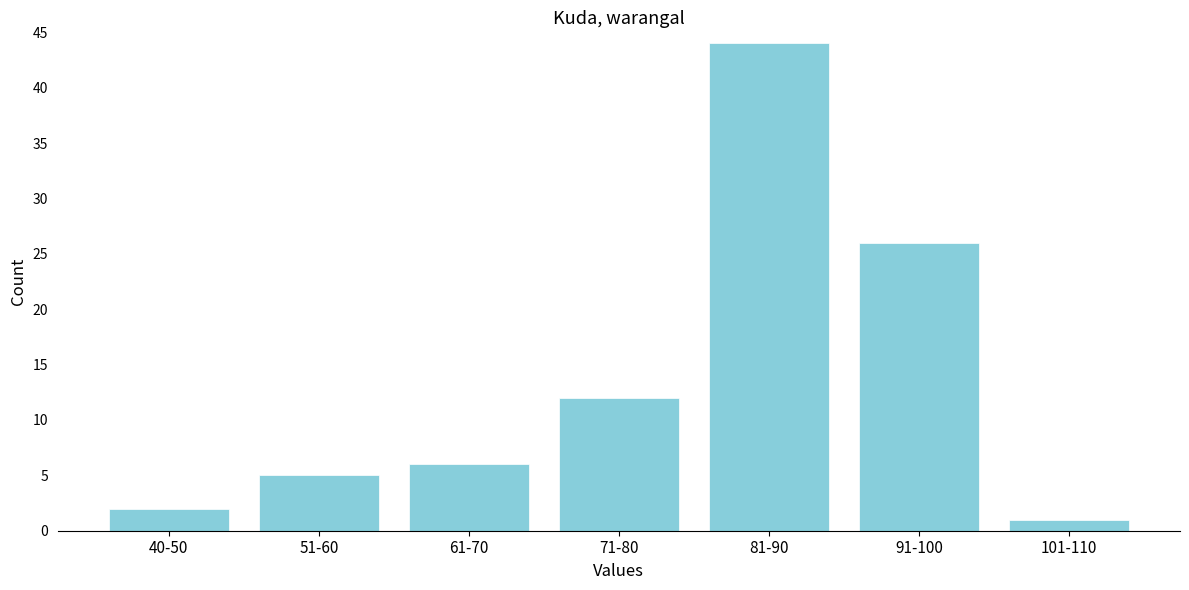

Reading left to right, transcribe all the data shown in this chart.

40-50=2	51-60=5	61-70=6	71-80=12	81-90=44	91-100=26	101-110=1